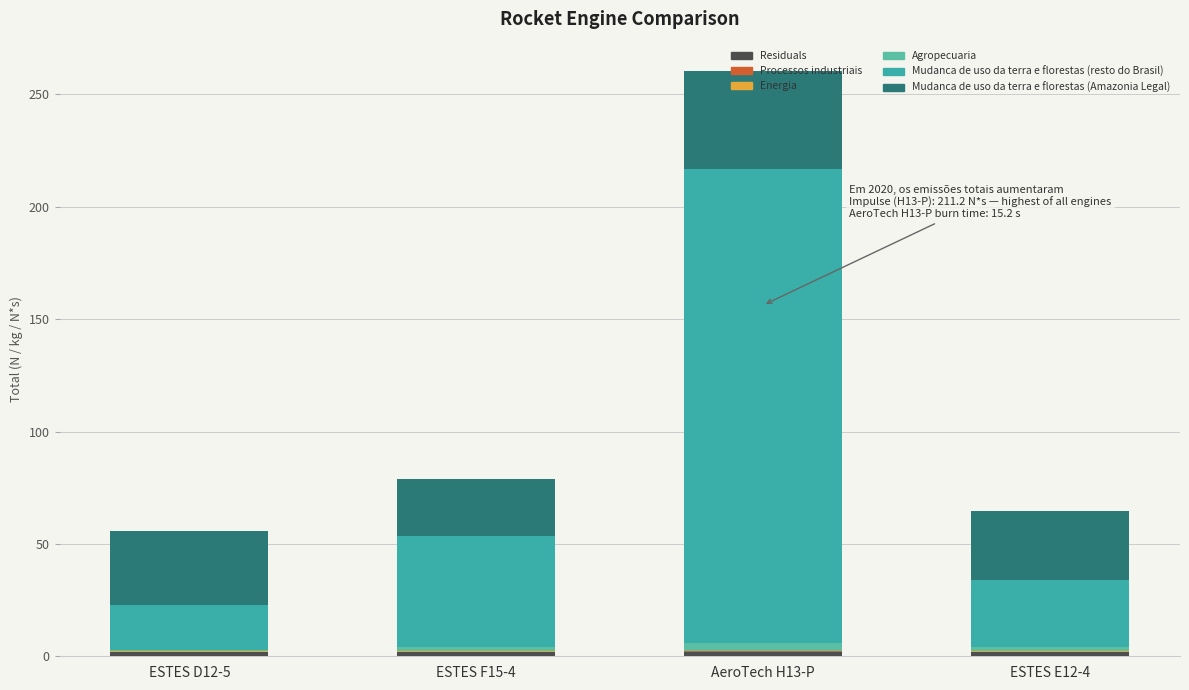

Are the bars grouped side by side (vs. stacked)?

No